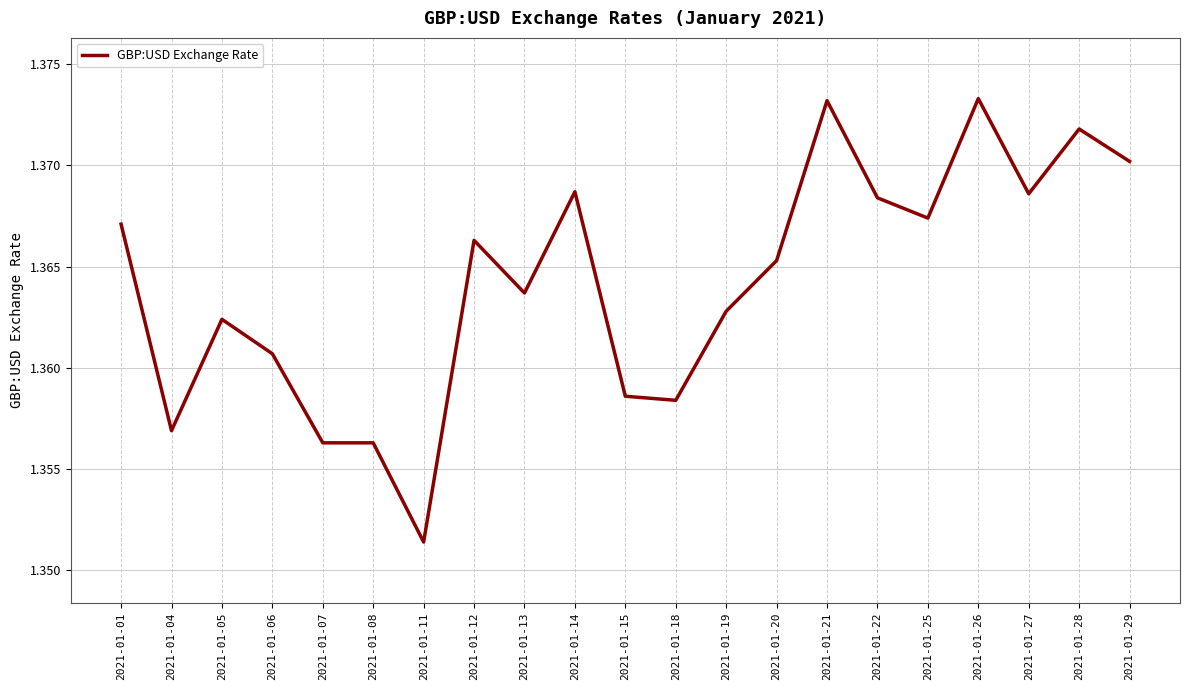

True or false: the data shows 2.1 at 2021-01-26.

False